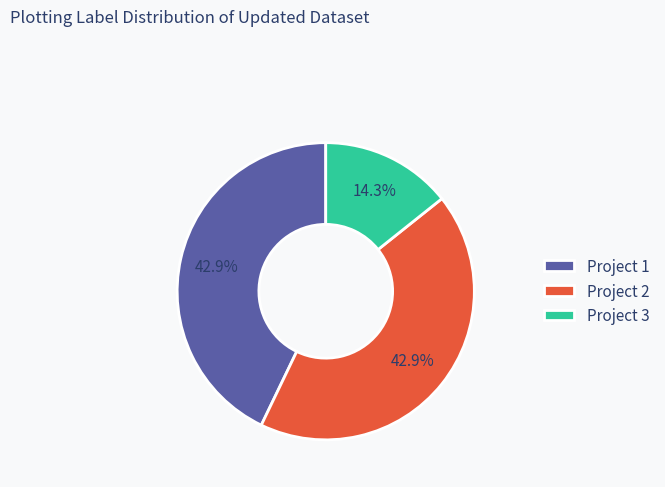

Is it true that Project 2 is 49% of the pie?

False